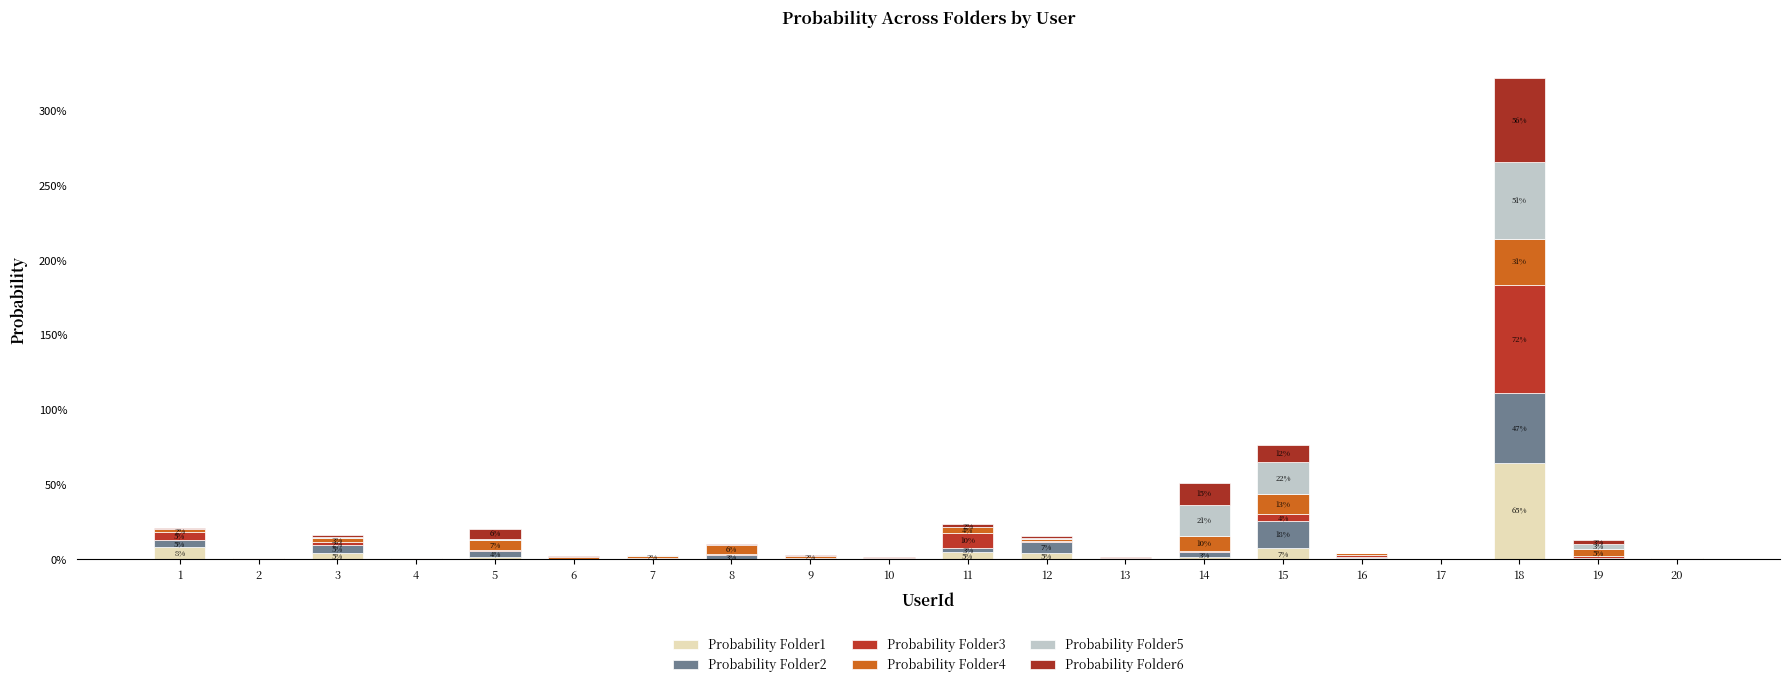

Does the chart contain stacked bars?

Yes